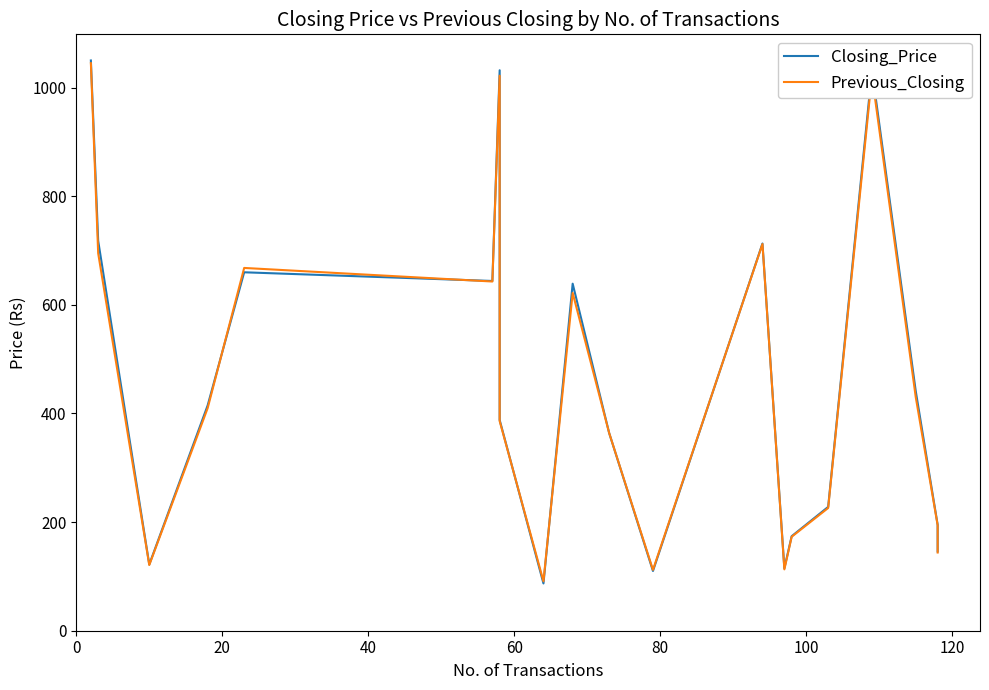

What are all the series names shown in the legend?

Closing_Price, Previous_Closing